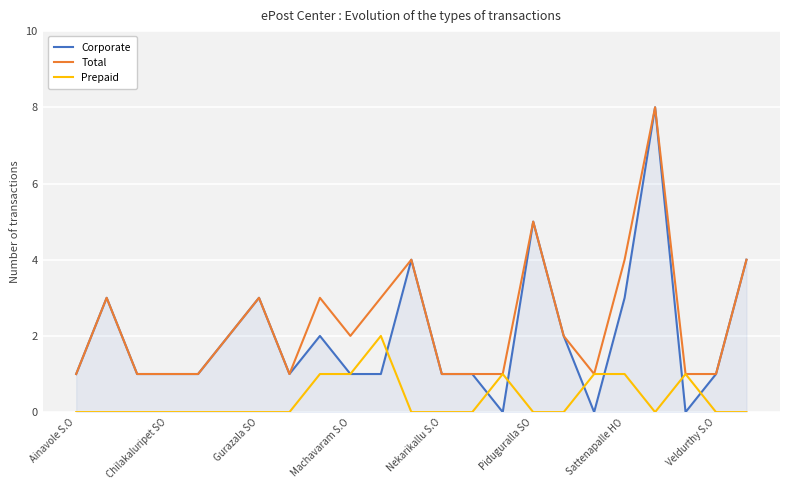

Which series has the widest spread of values?

Corporate